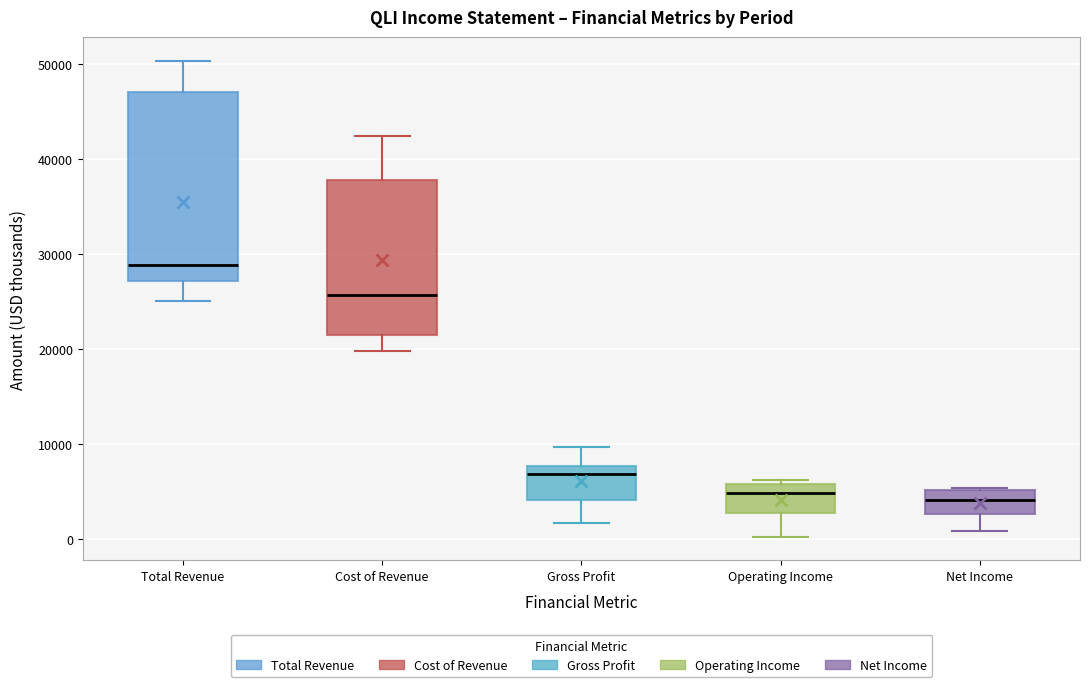

Comparing the boxes themselves (not the whiskers), which one is the tallest?

Total Revenue